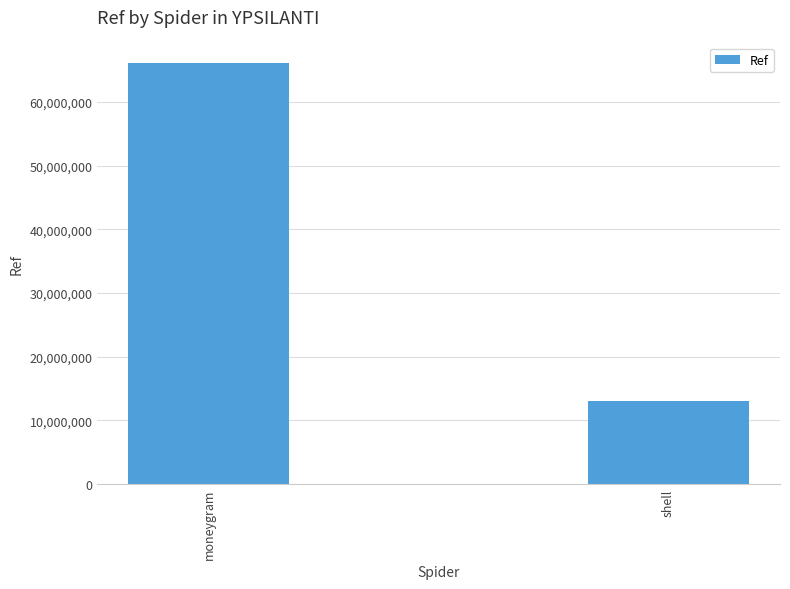

What is the difference between the maximum and minimum values?

53039347